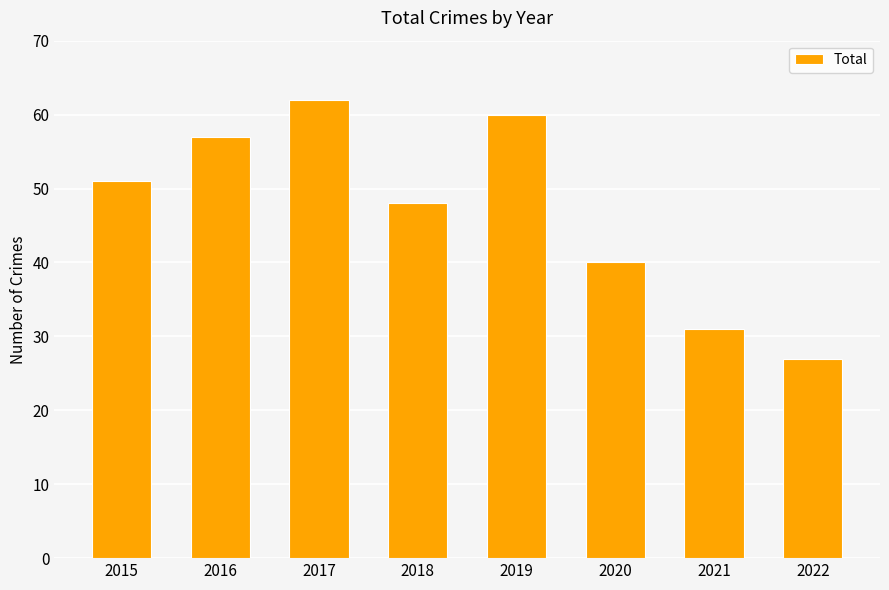

What is the value of the 4th bar from the left?

48